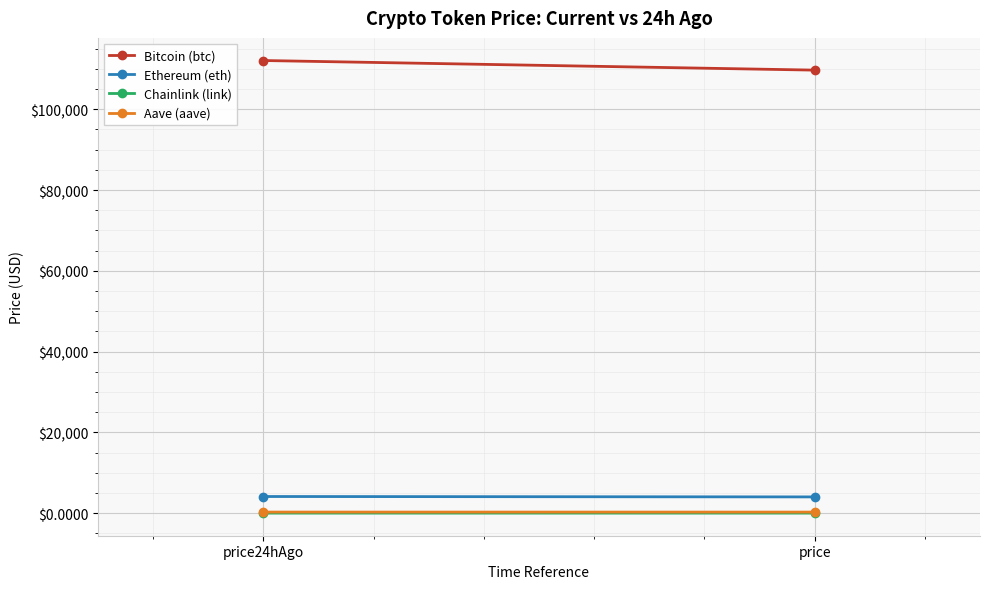

The value of Bitcoin (btc) at price24hAgo is 112076.0. True or false?

True